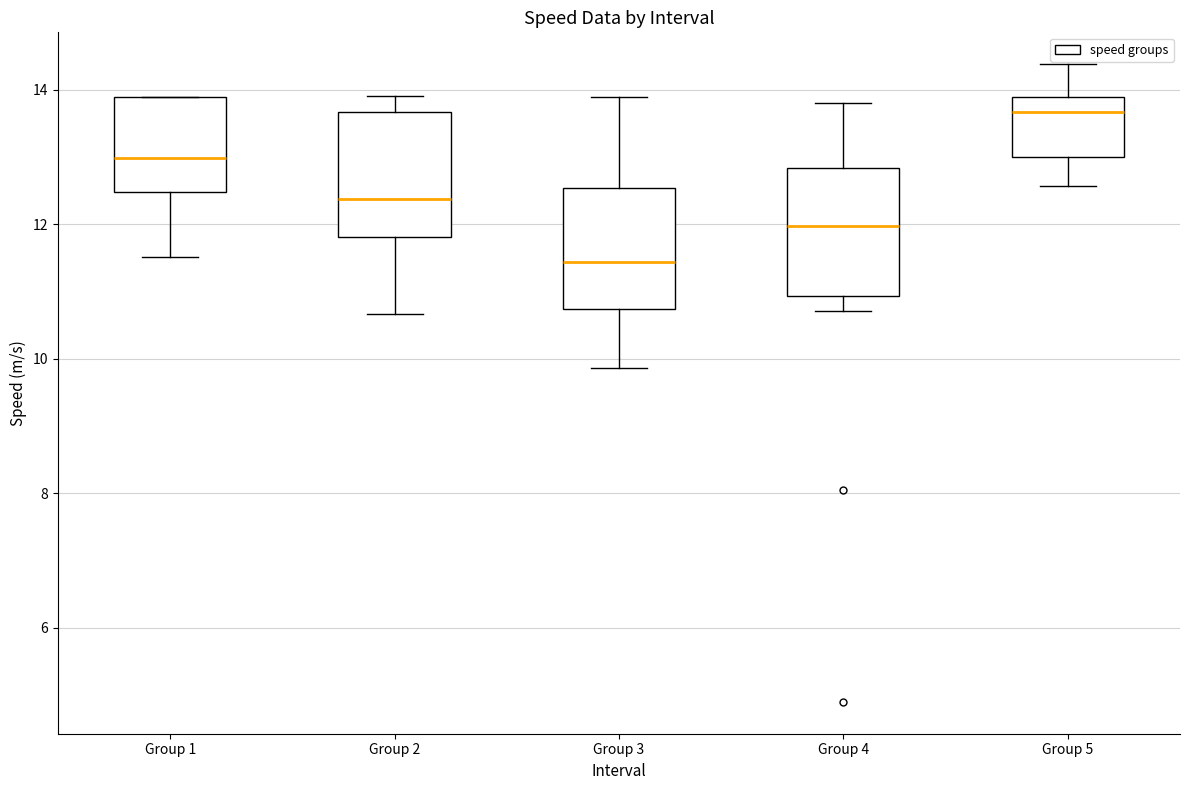

Which box has the lowest median line?

Group 3